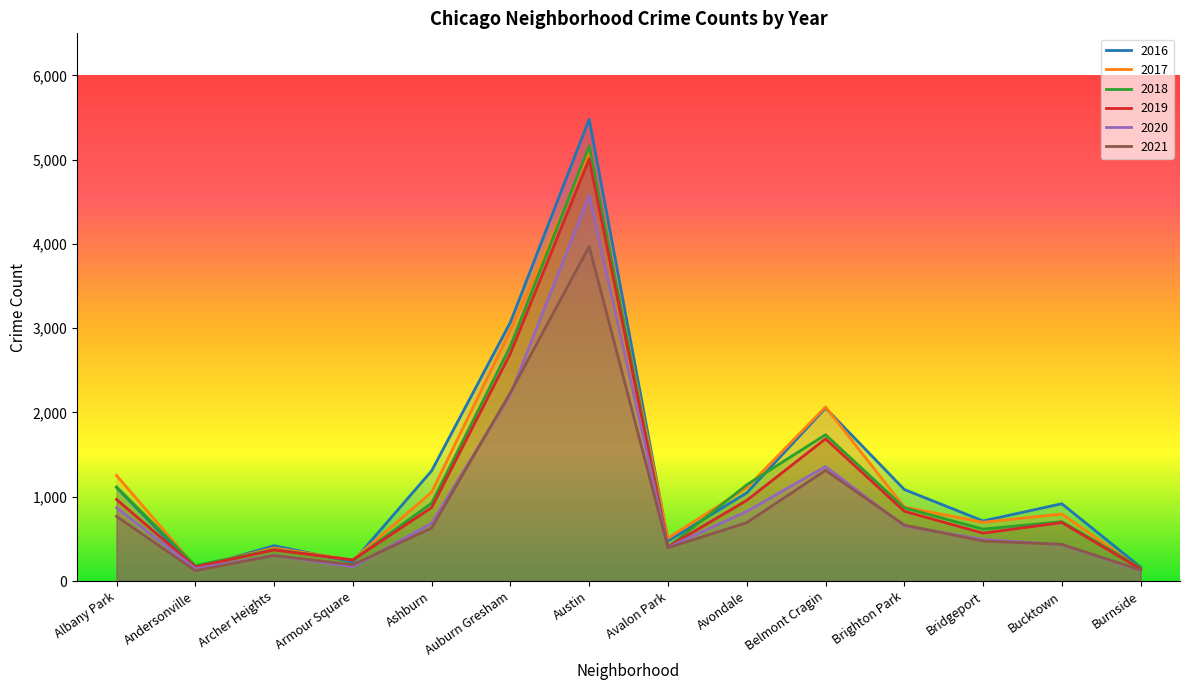

What is the lowest value of the 2017 series?

145